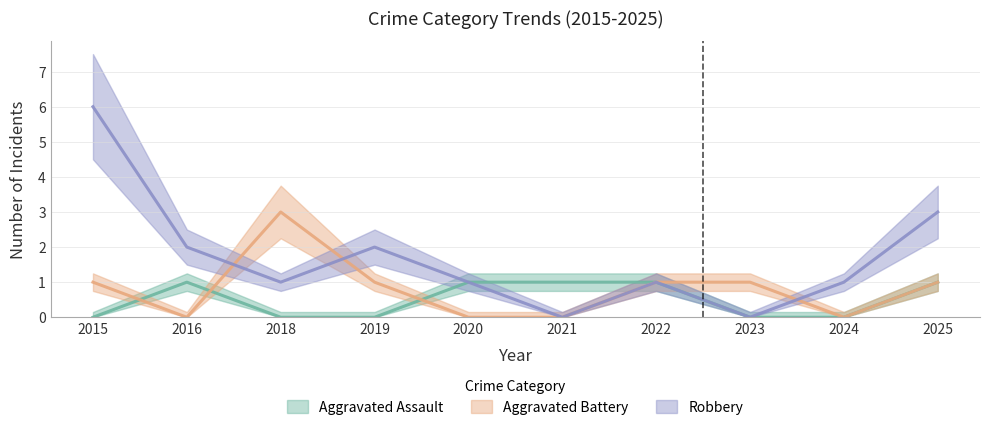

What is the total value across all series at 2023?

1